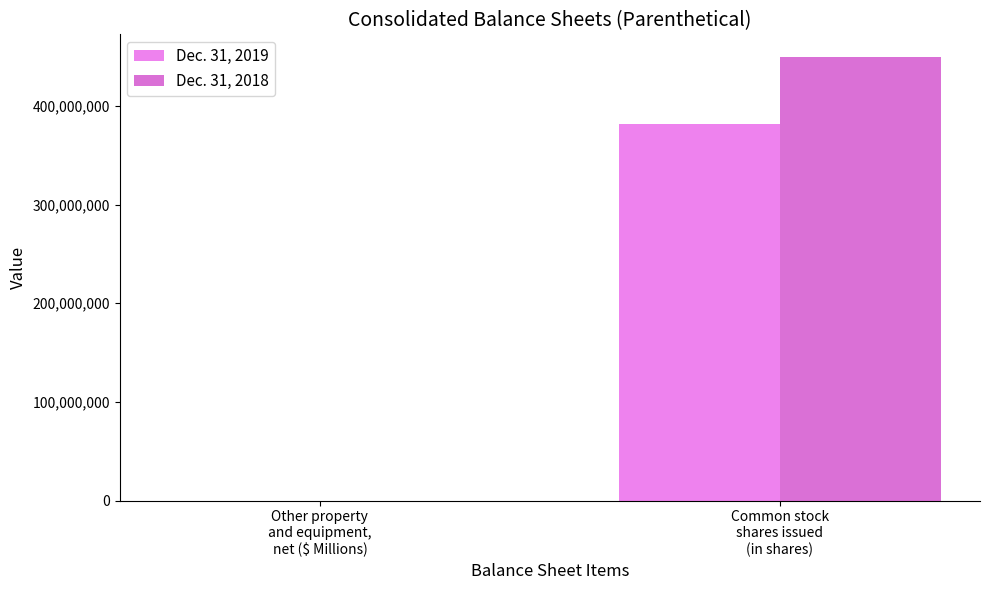

The value of Dec. 31, 2019 at Common stock
shares issued
(in shares) is 382000000. True or false?

True